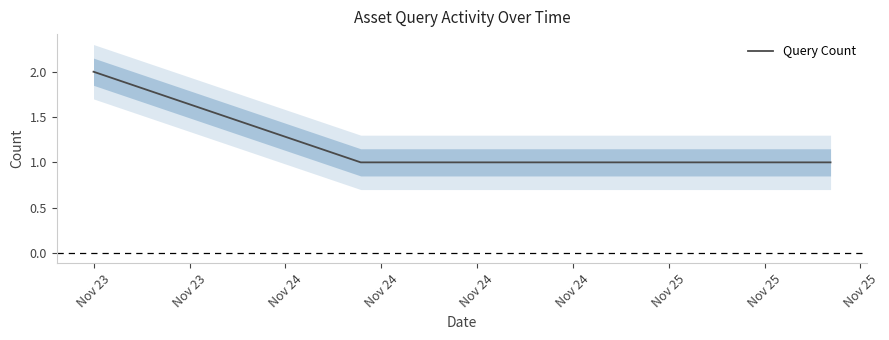

Count the number of values greater than 1.

1